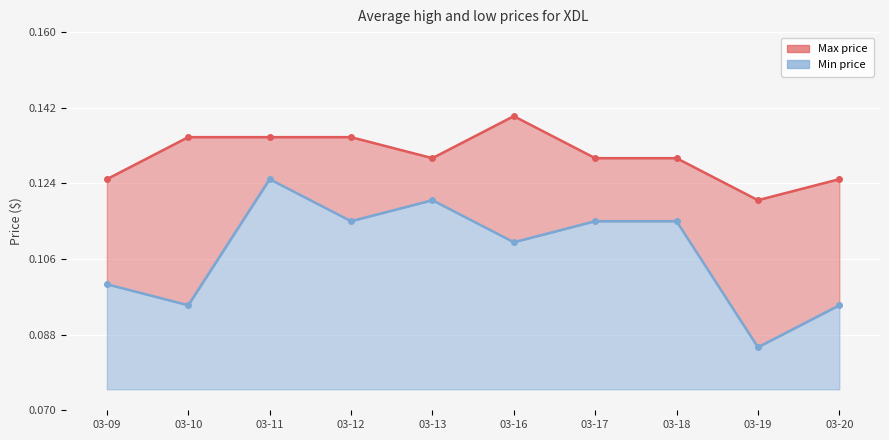

True or false: low and high intersect in this chart.

False